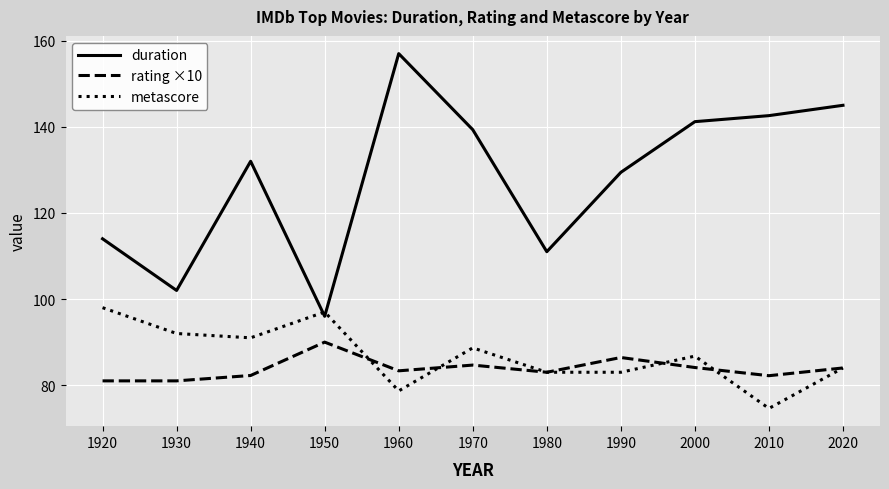

Does the chart have visible grid lines?

Yes